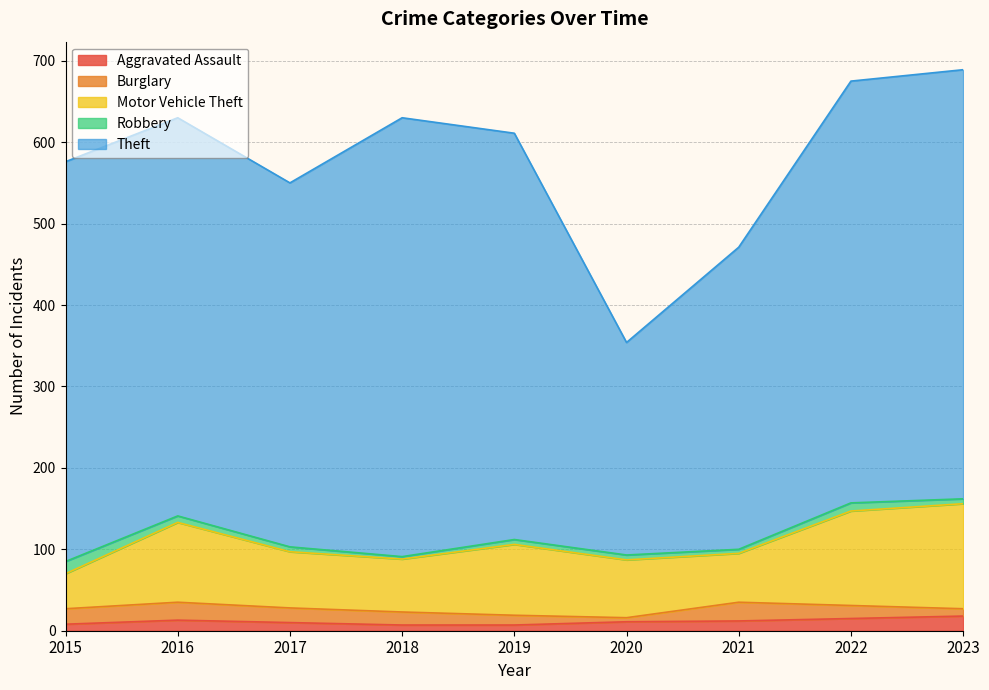

True or false: Robbery and Aggravated Assault cross at least once.

True